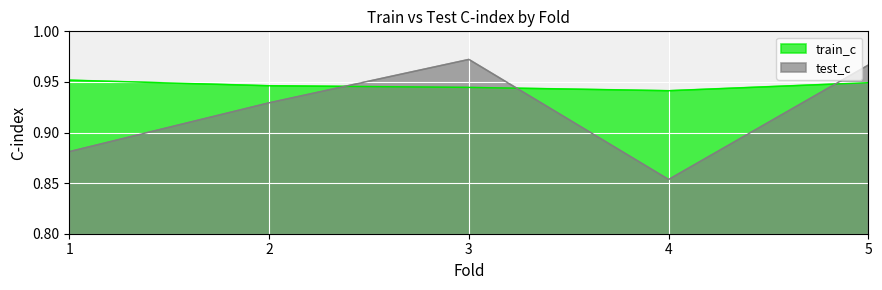

What is the minimum value for test_c?

0.9